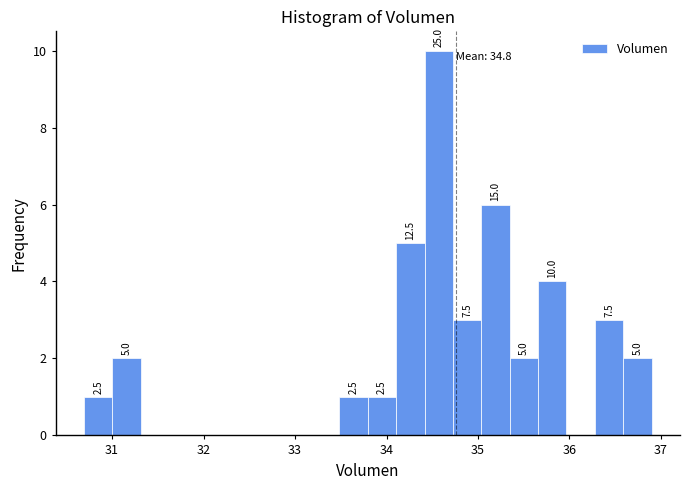

Read against the x-axis, roughly where is the centre of the tallest bar?

34.6